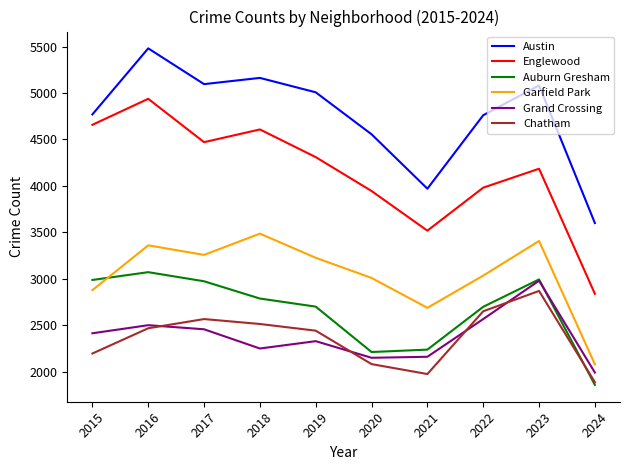

Which series has the largest range (max minus min)?

Englewood